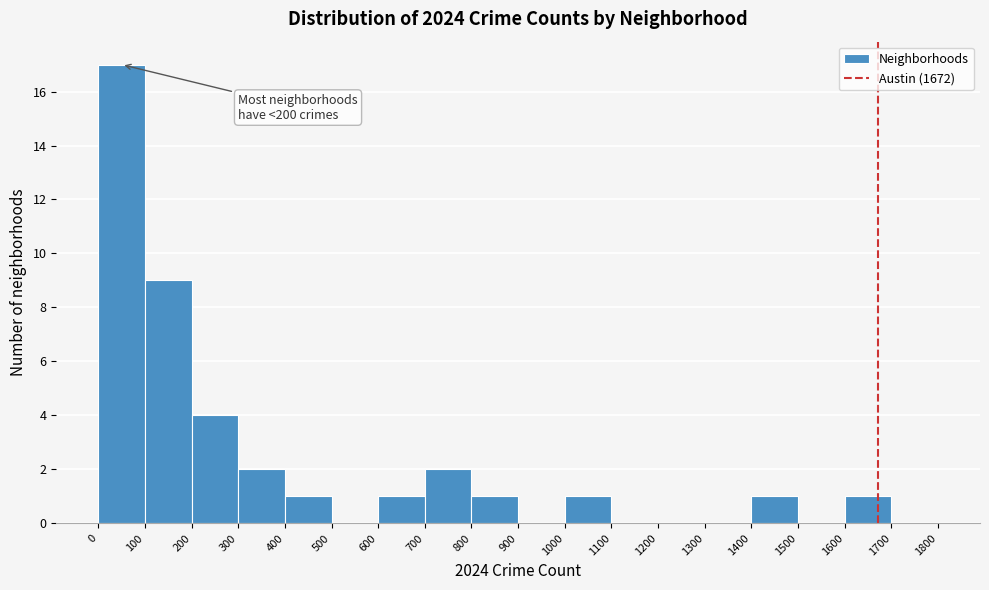

Over which range of the x-axis is the bar tallest?

0 to 100